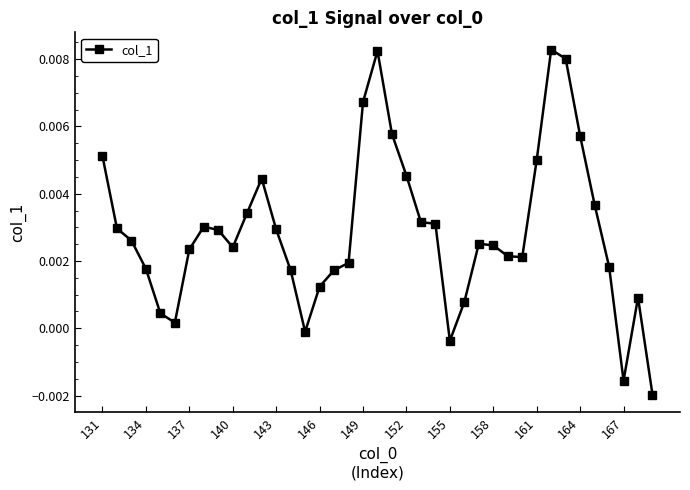

Does the chart have visible grid lines?

No